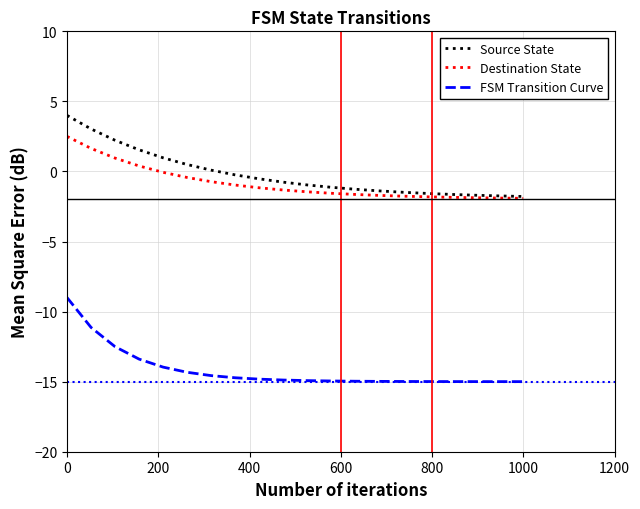

Which series has the widest spread of values?

FSM Transition Curve